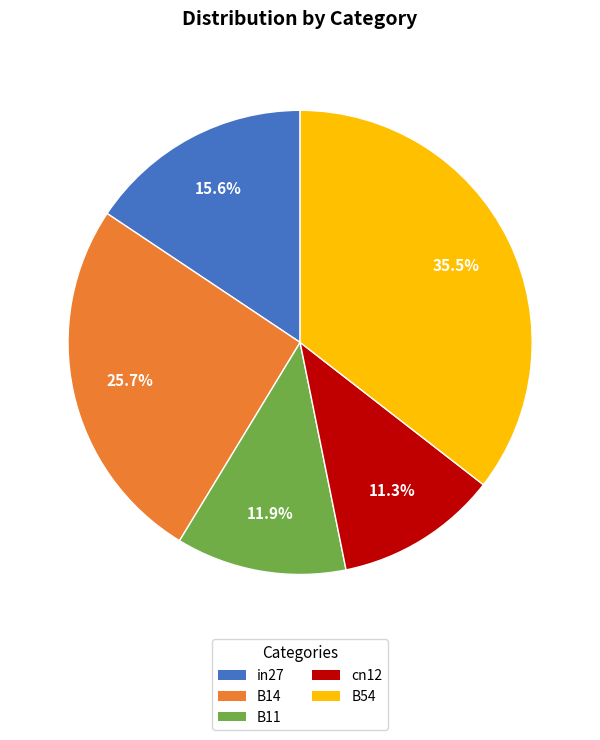

What is the largest slice in the pie chart?

B54